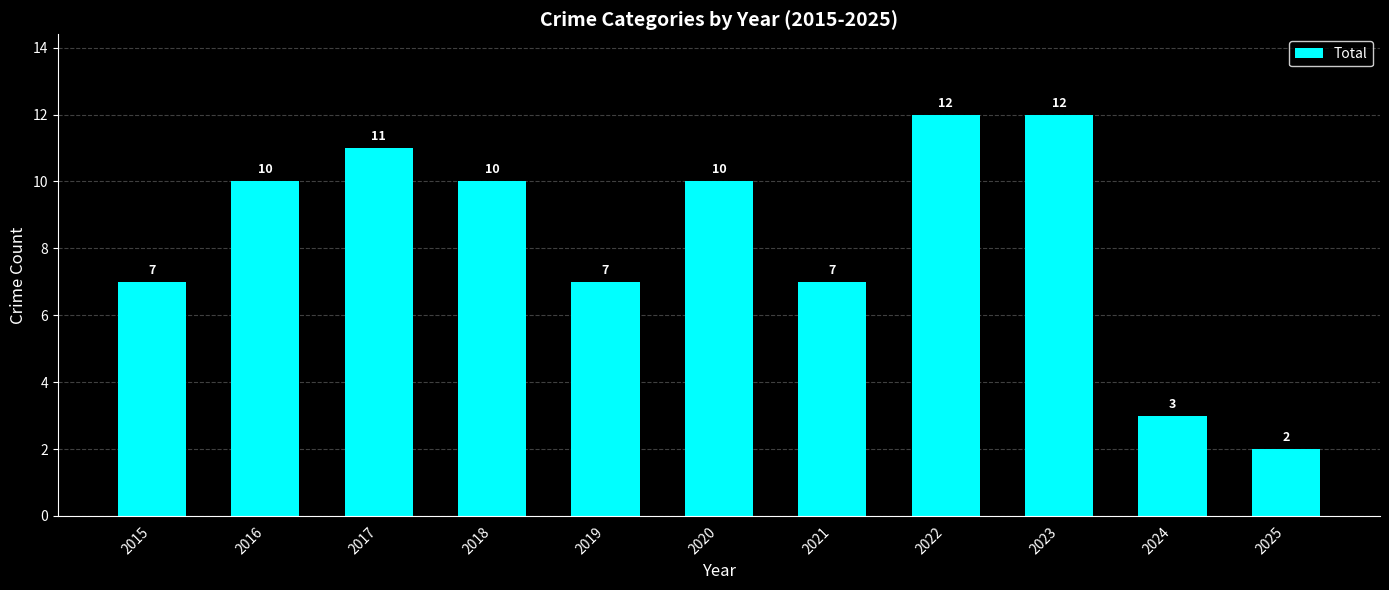

What is the change in value from 2018 to 2025?

-8